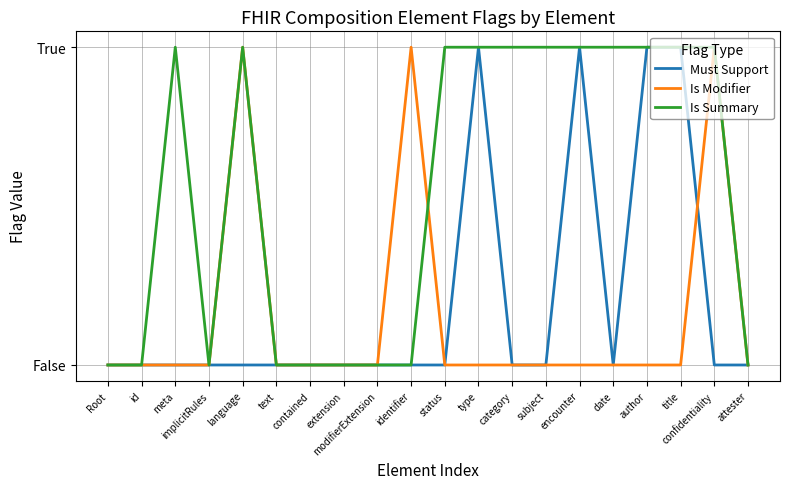

The Is Modifier series shows 1 at language. True or false?

True